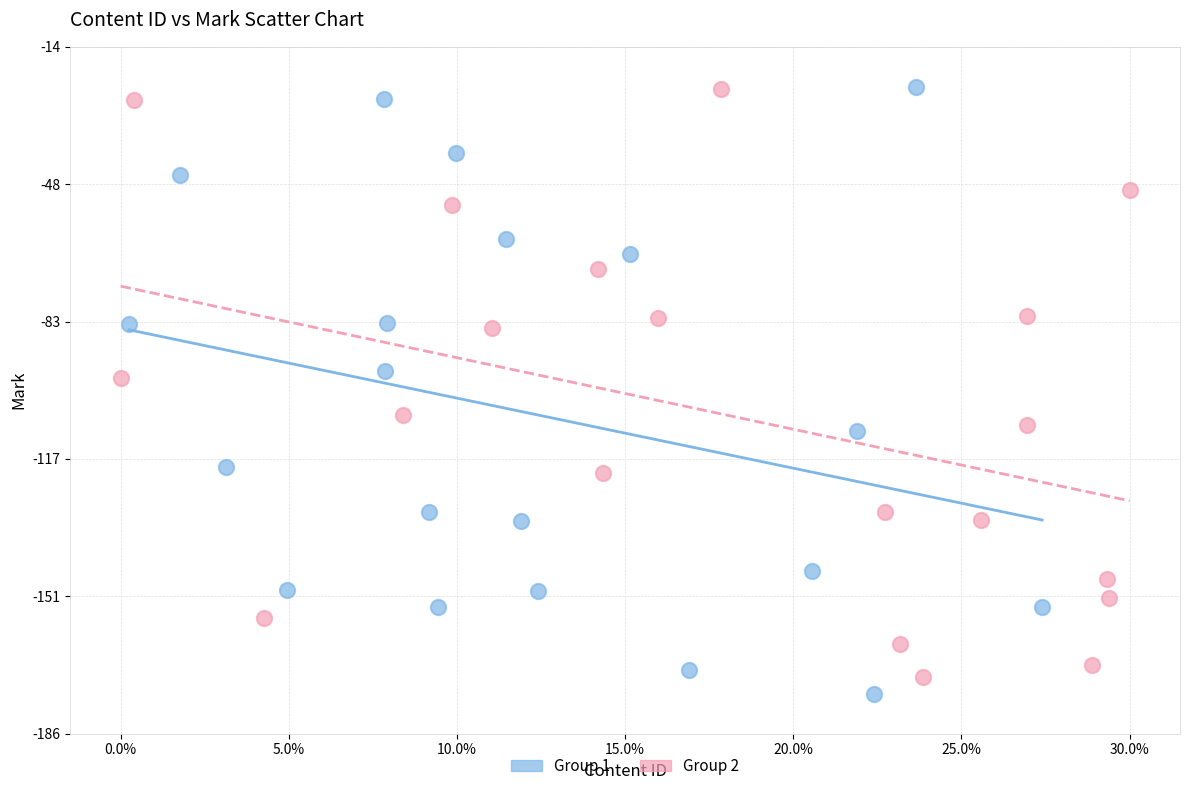

What are all the series names shown in the legend?

Group 1, Group 2